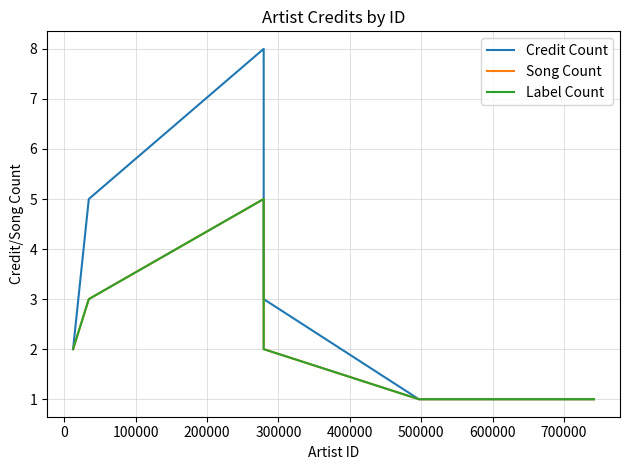

True or false: Song Count and Credit Count intersect in this chart.

False